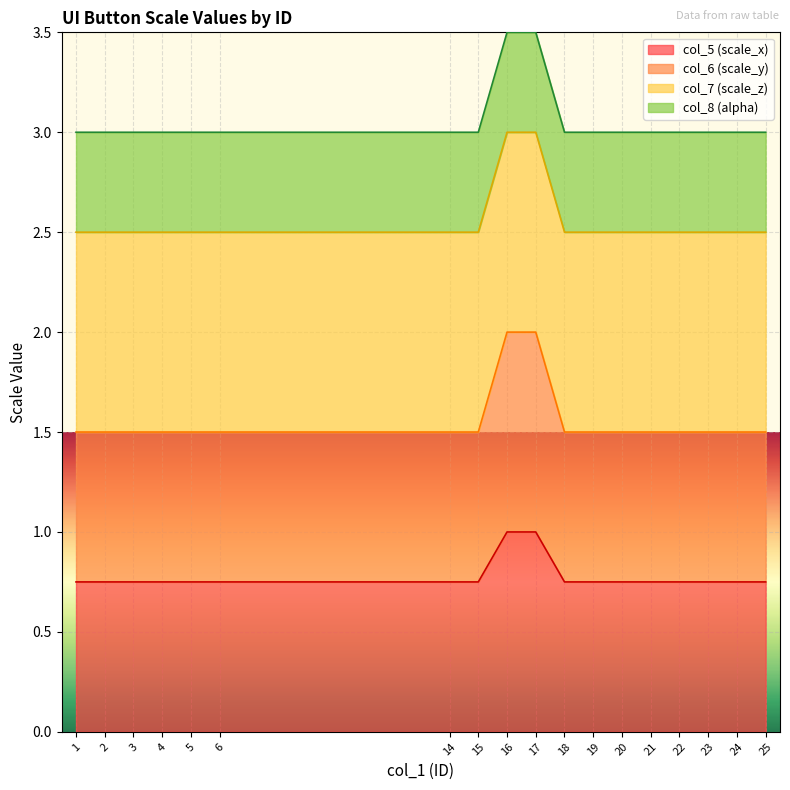

True or false: col_5 has a value of 0.8 at 24.

True